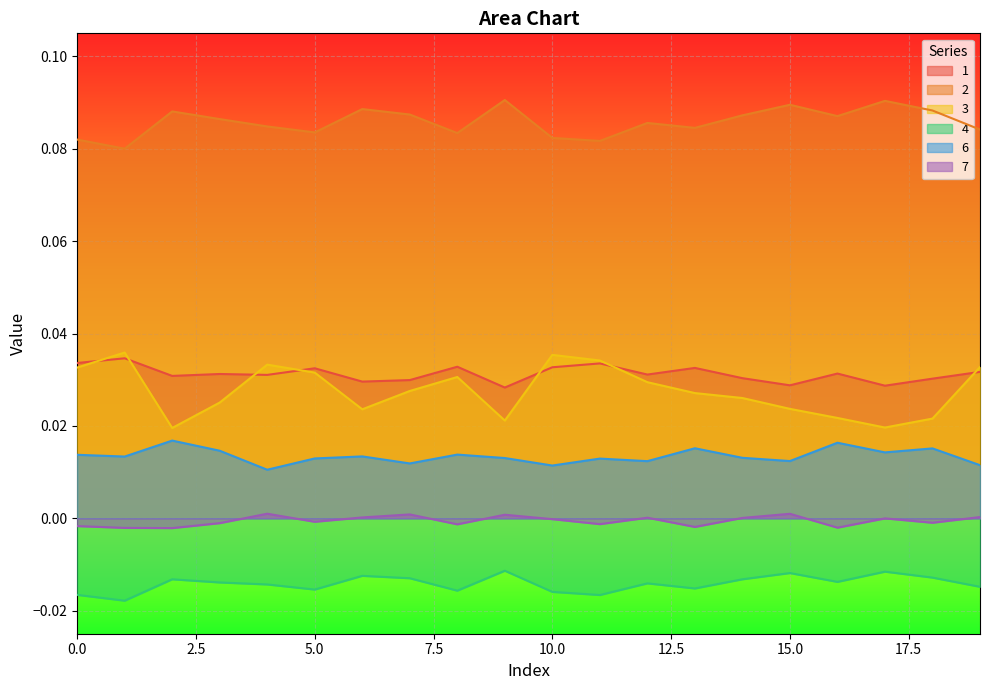

What is the total value across all series at 7?

0.1